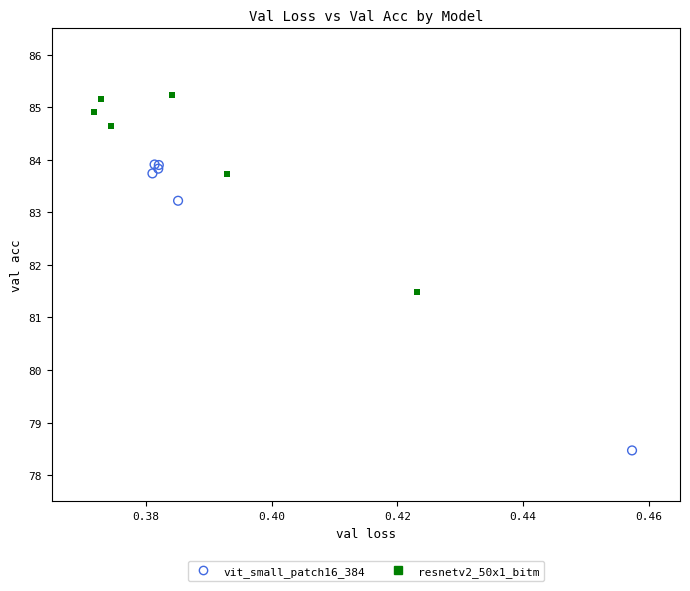

Which series reaches the minimum Y coordinate?

vit_small_patch16_384